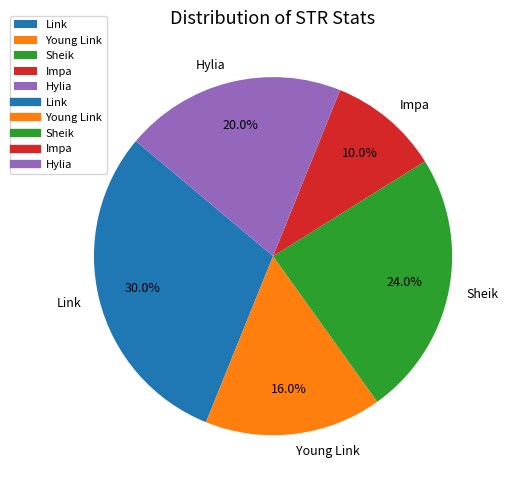

To the nearest percent, what portion does Young Link represent?

16%